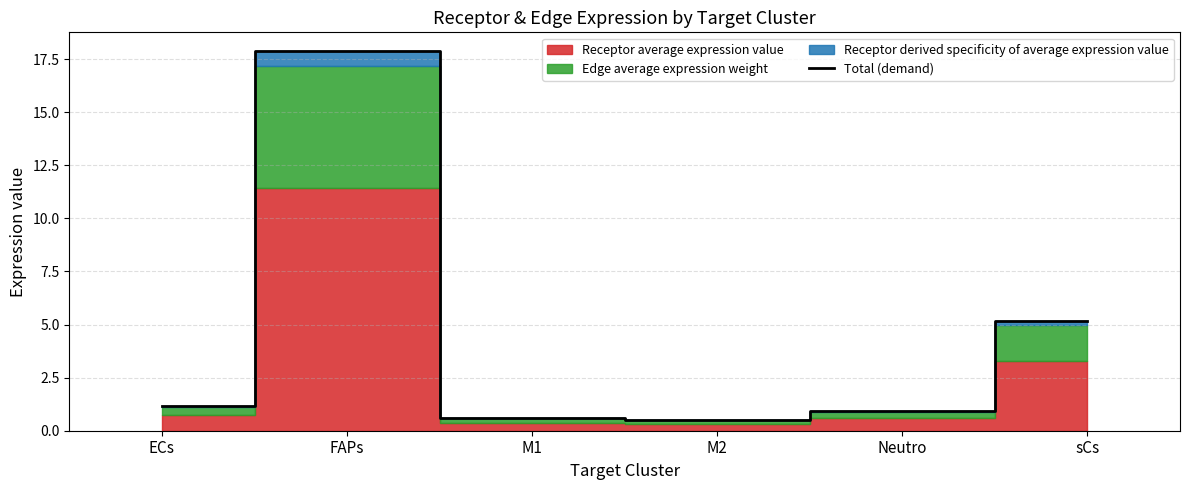

What is the difference between the values at ECs and Neutro?

0.2